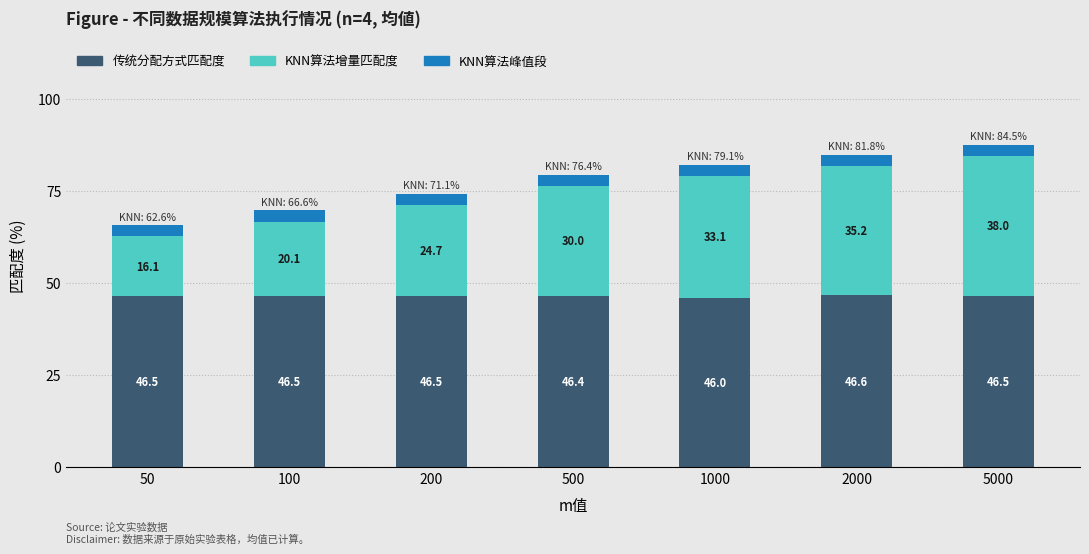

At which category is the sum across all series the highest?

5000